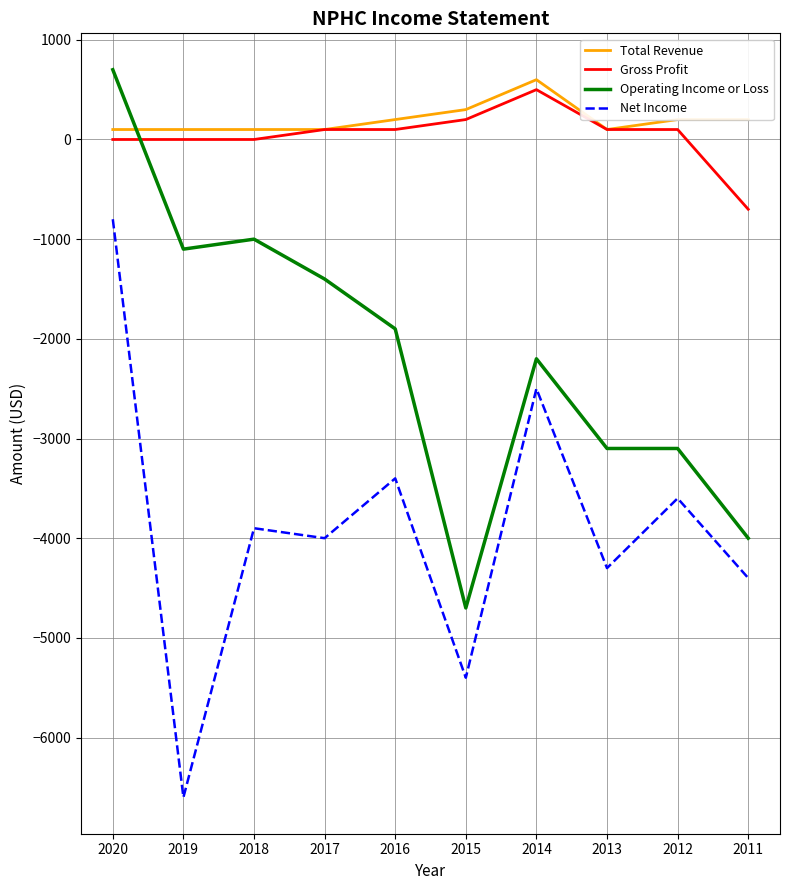

Is the value of Total Revenue at 2013 greater than the value of Operating Income or Loss at 2014?

Yes